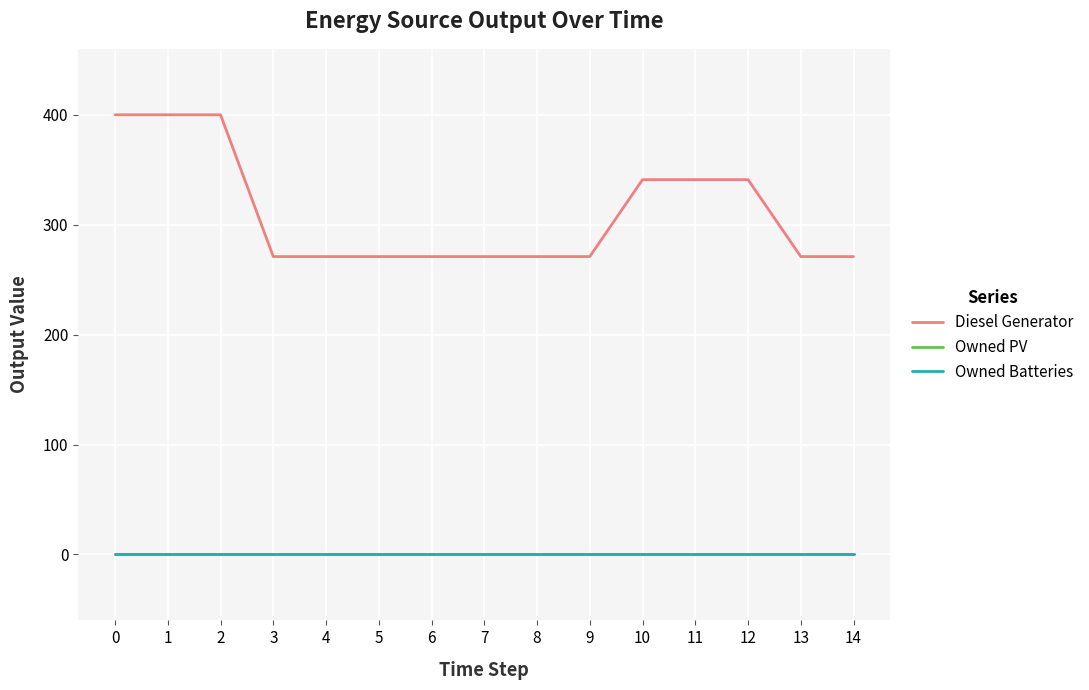

Does the chart display data point markers on the line(s)?

No